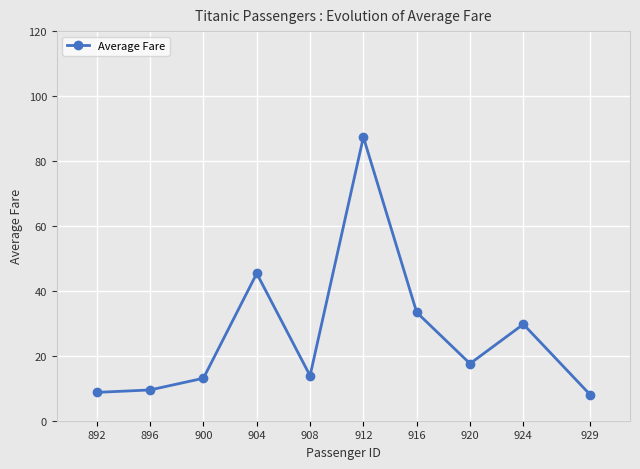

Which has a higher value, 900 or 924?

924